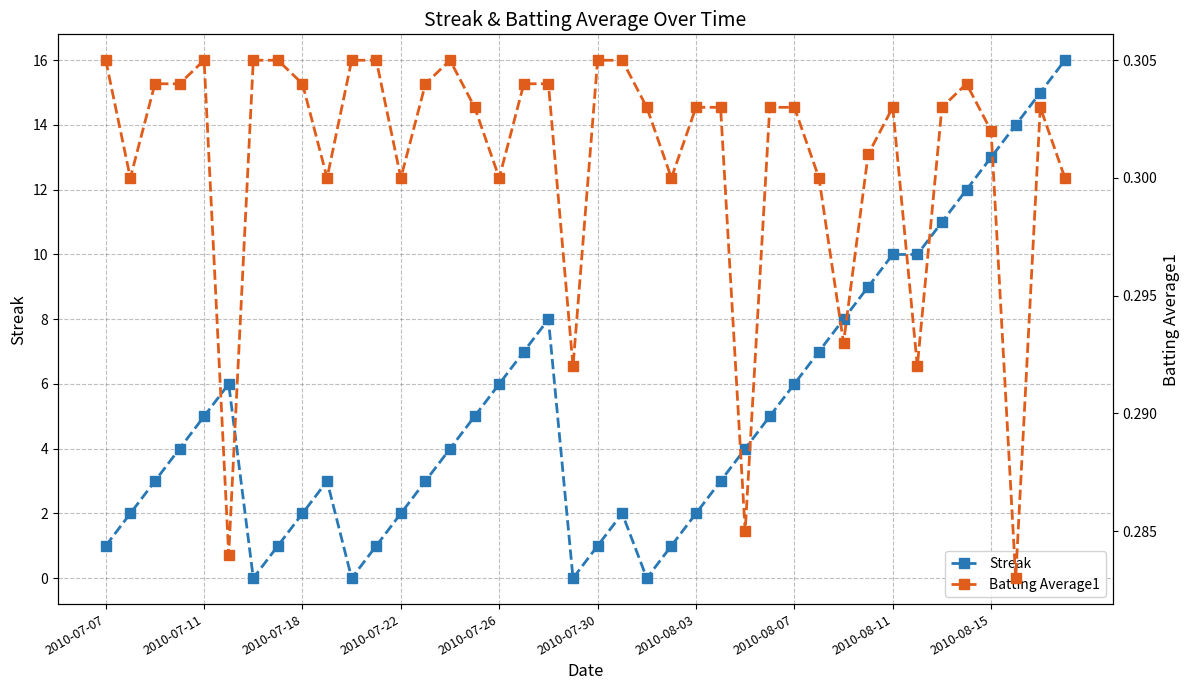

At which label does Batting Average1 reach its minimum?

37